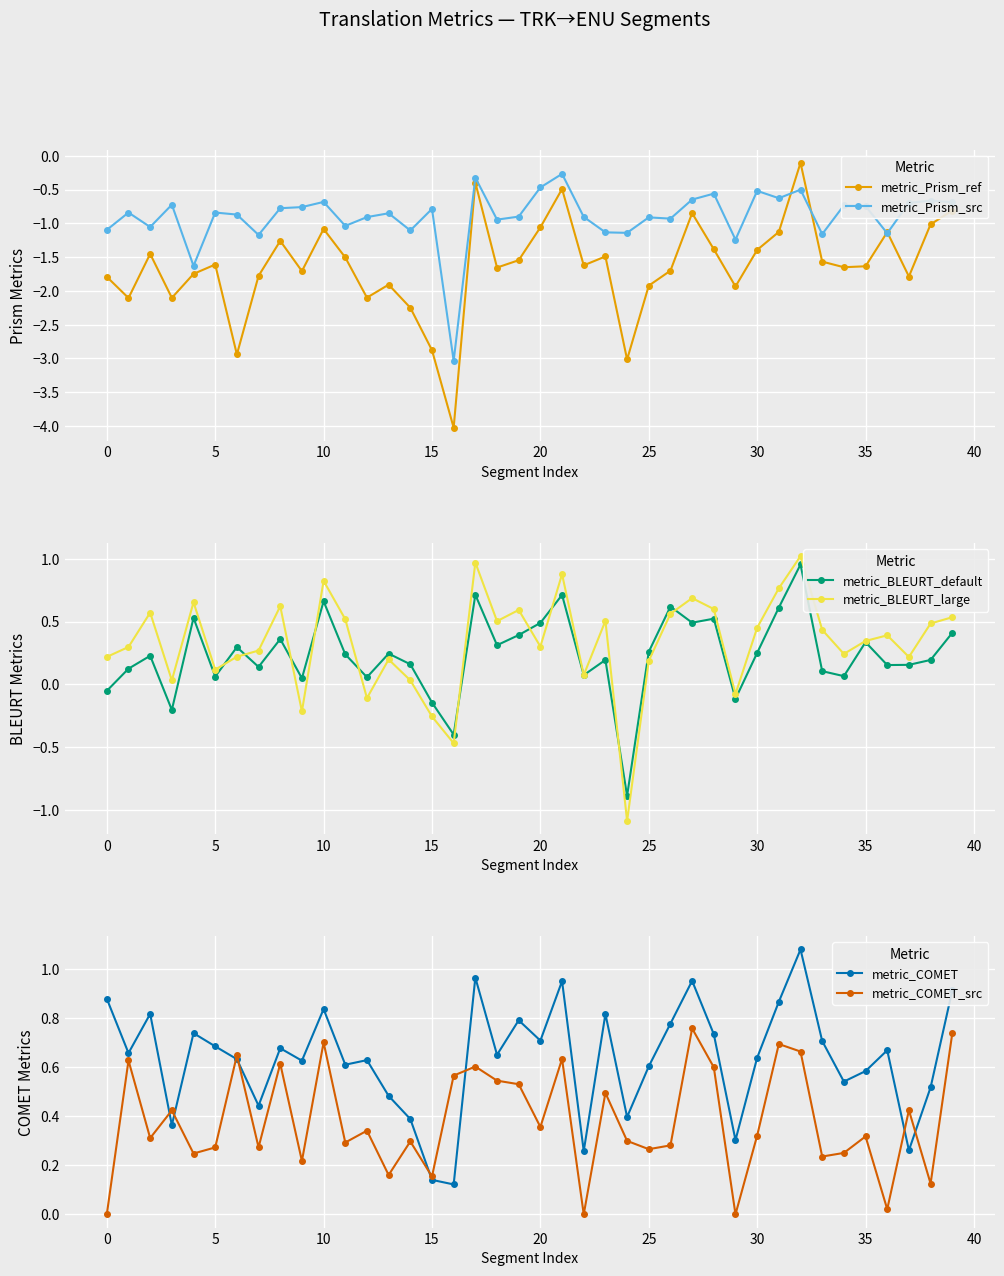

Which series ends up on top after the final intersection of metric_Prism_ref and metric_Prism_src?

metric_Prism_src